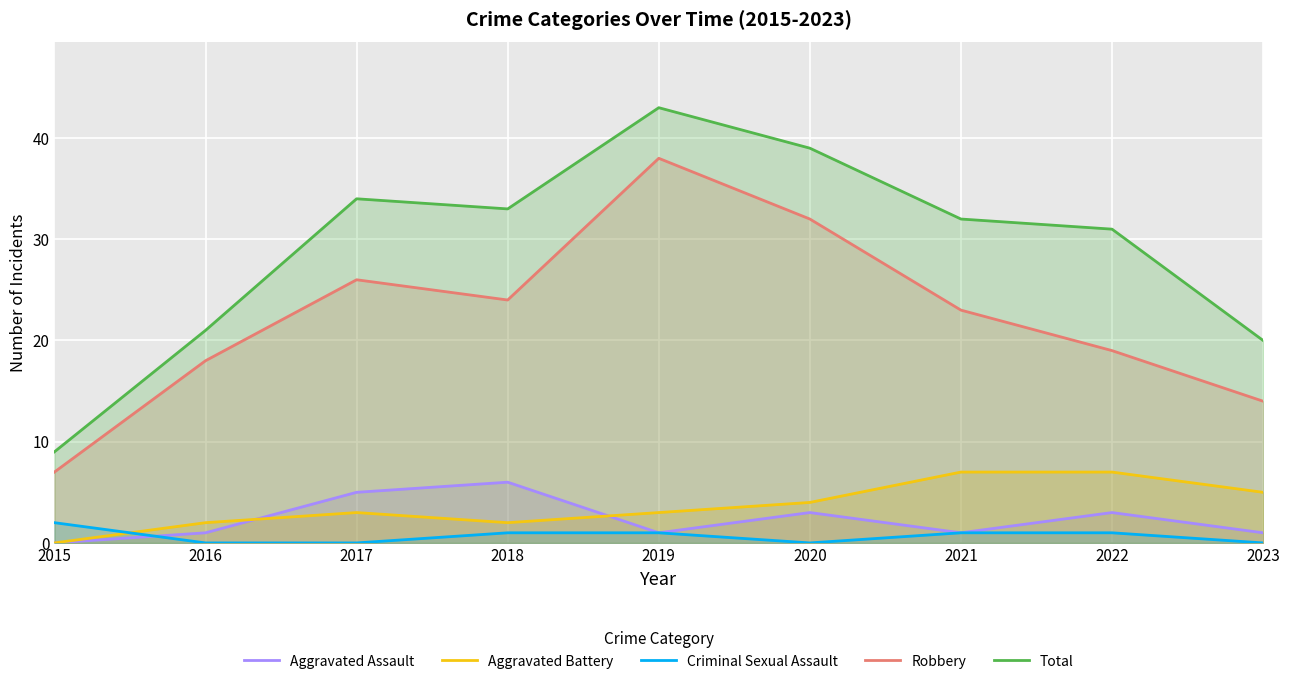

The Total series shows 39 at 2020. True or false?

True